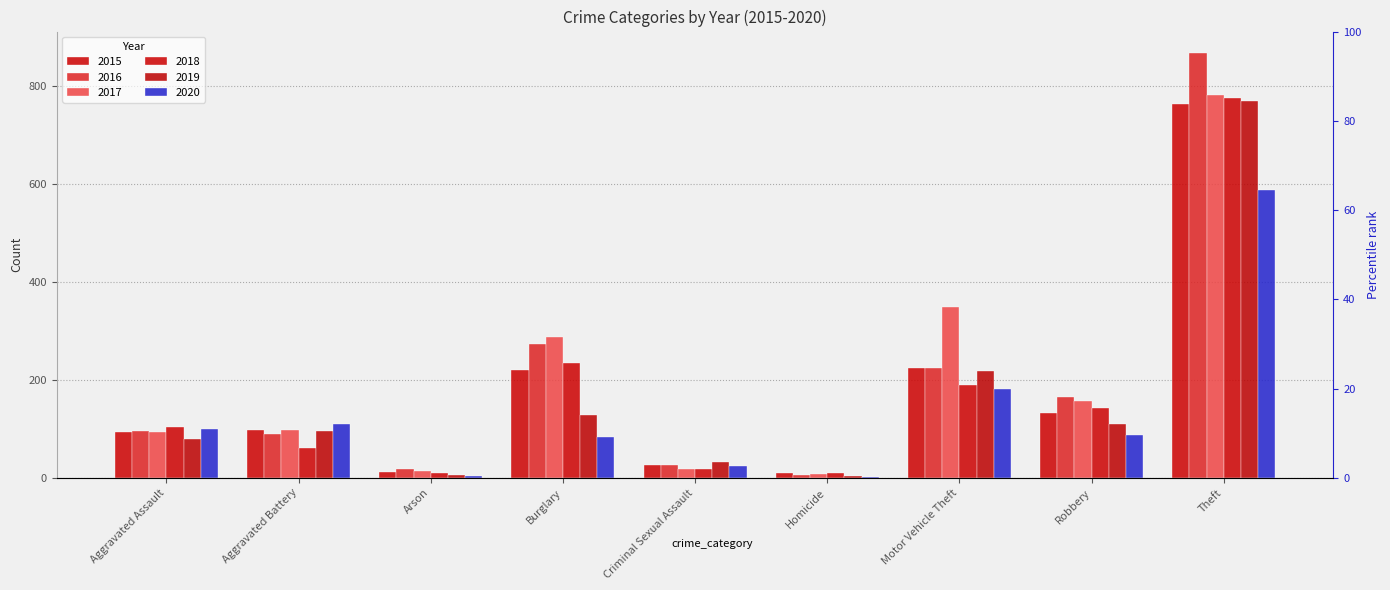

List the series in order of their peak value, highest first.

2016, 2017, 2018, 2019, 2015, 2020